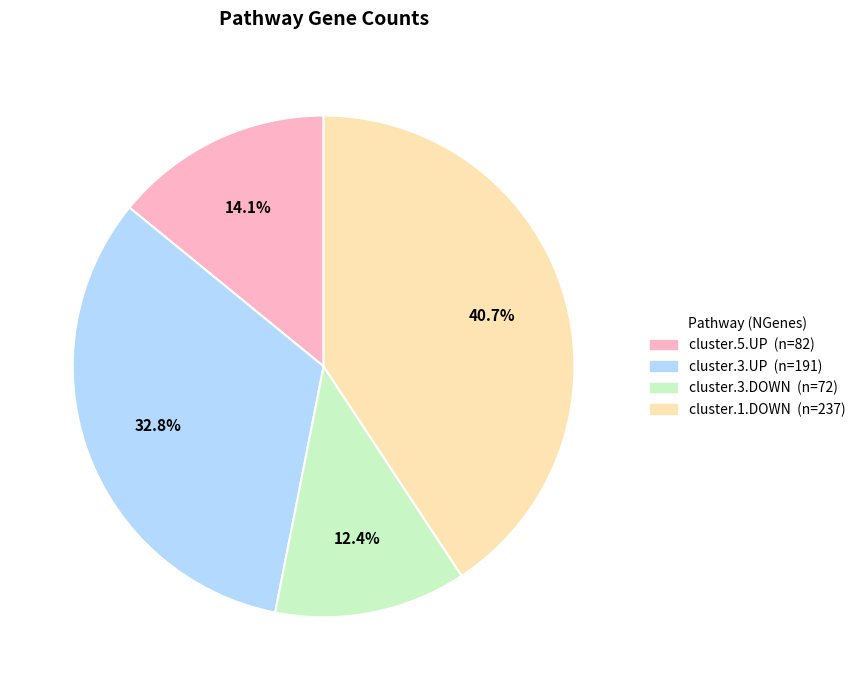

To the nearest percent, what percentage of the pie is cluster.5.UP?

14%